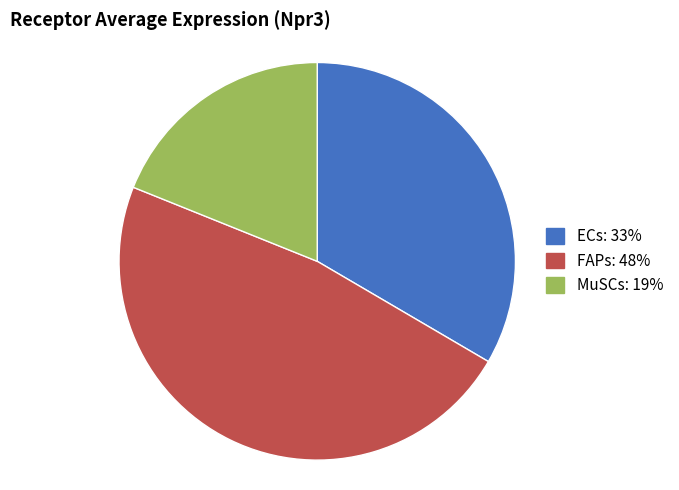

How many slices are in this pie chart?

3